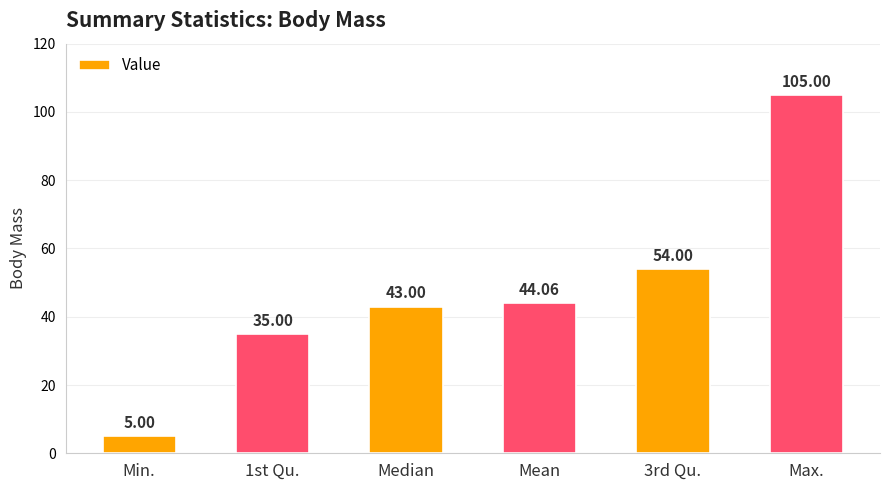

Approximately how many times larger is the value at 1st Qu. compared to Median?

0.8